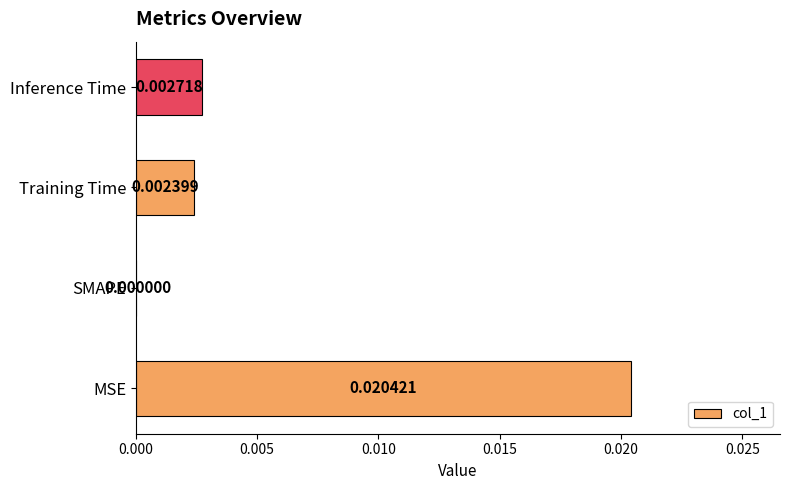

Where is the data nearest to the value 0?

SMAPE